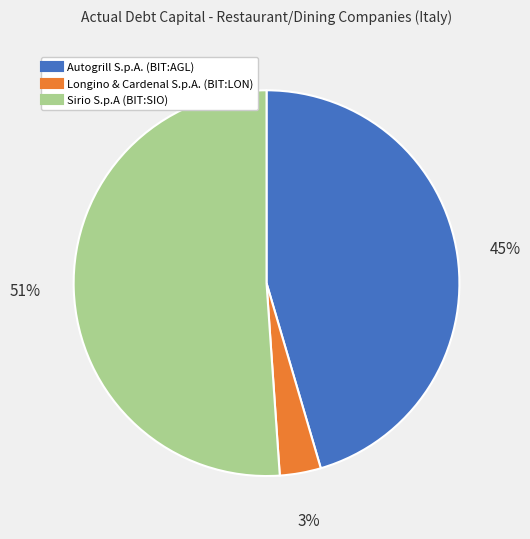

Is there a majority slice in this chart?

Yes